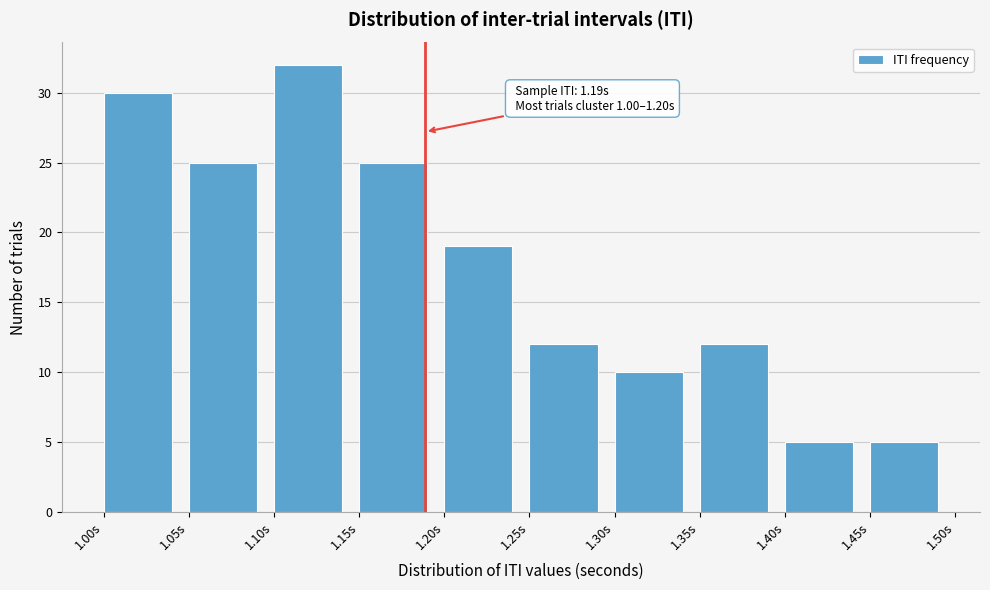

Which range on the x-axis has the tallest bar?

1.10 to 1.15